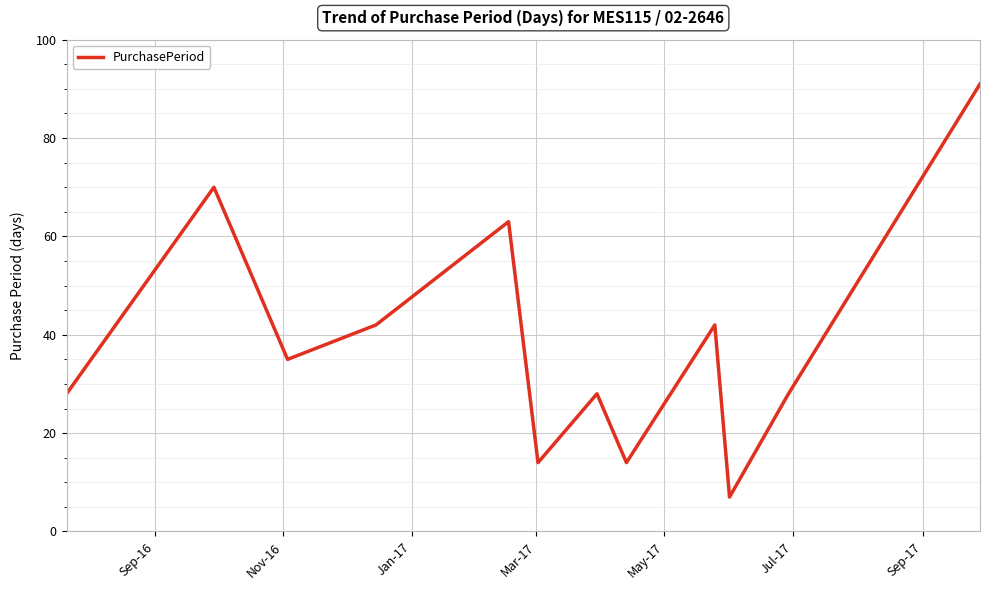

What is the greatest value displayed?

91